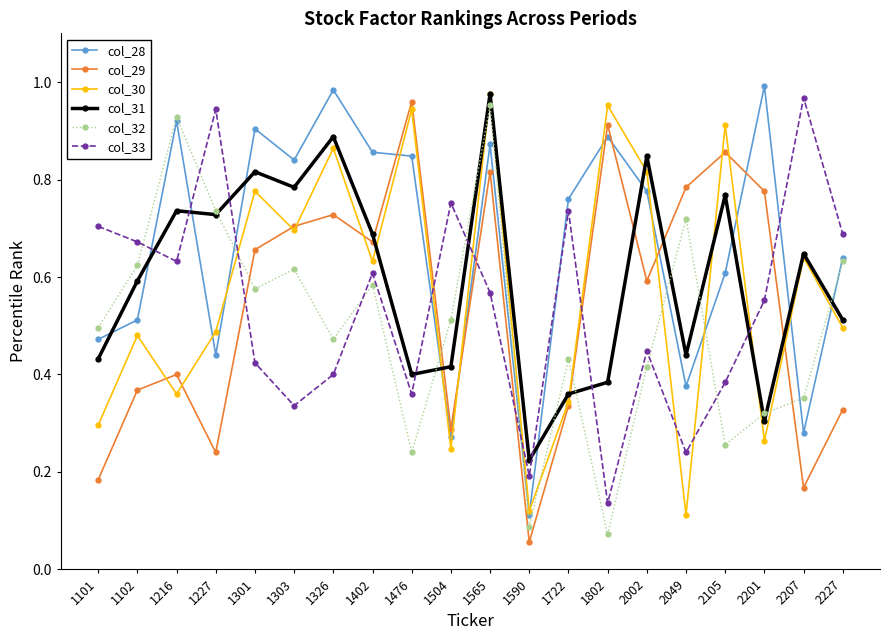

Which series has the largest range (max minus min)?

col_29